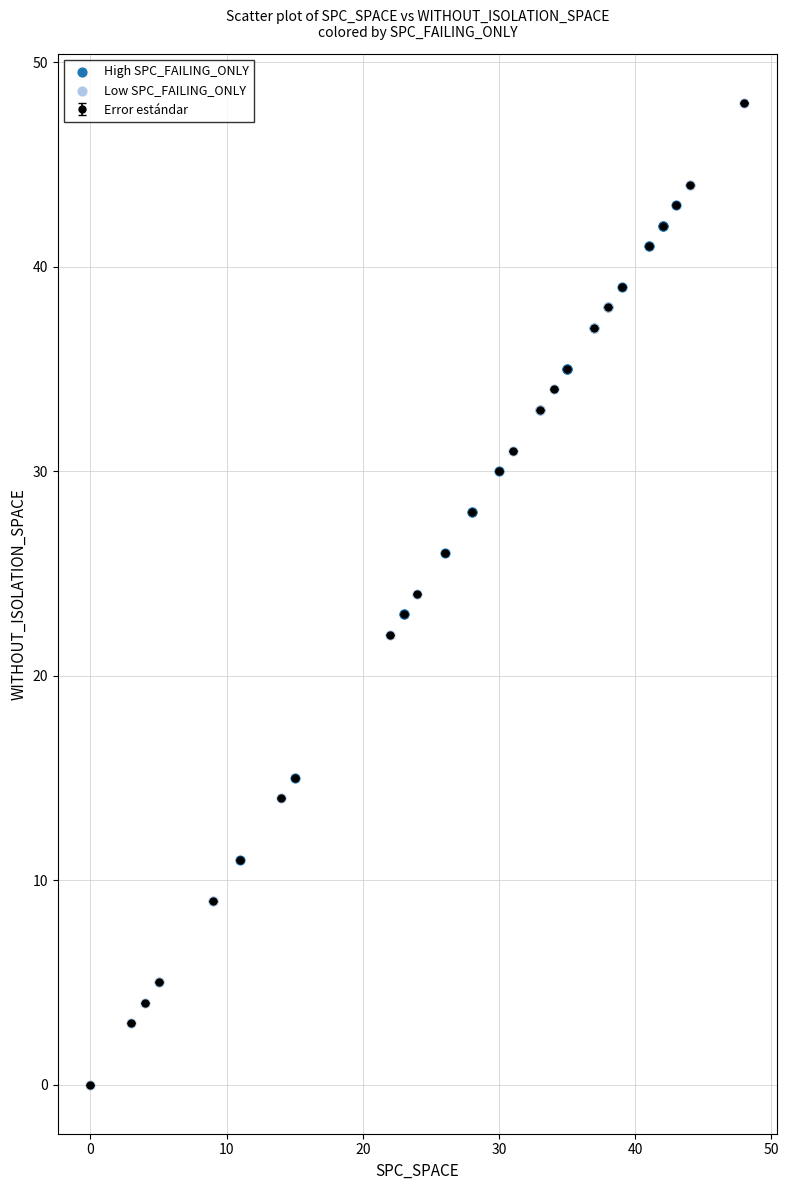

What is the difference between the maximum and minimum values?

48